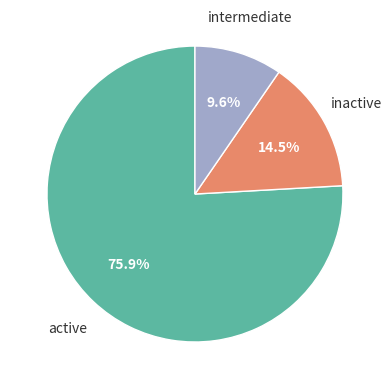

Is there any slice that represents more than half of the pie?

Yes